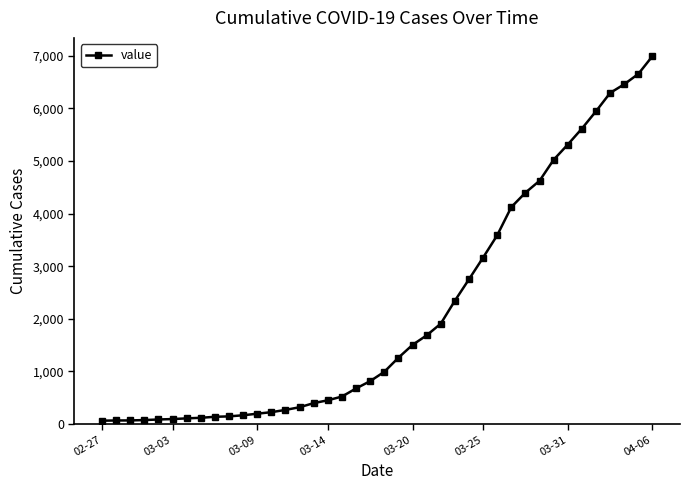

What is the difference between the maximum and minimum values?

6931